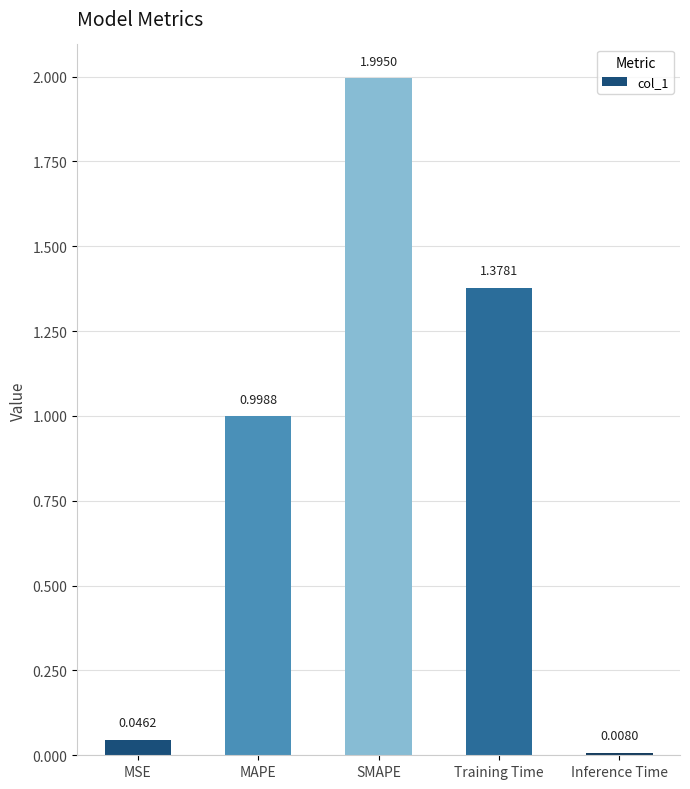

What is the difference between the values at SMAPE and MSE?

1.9